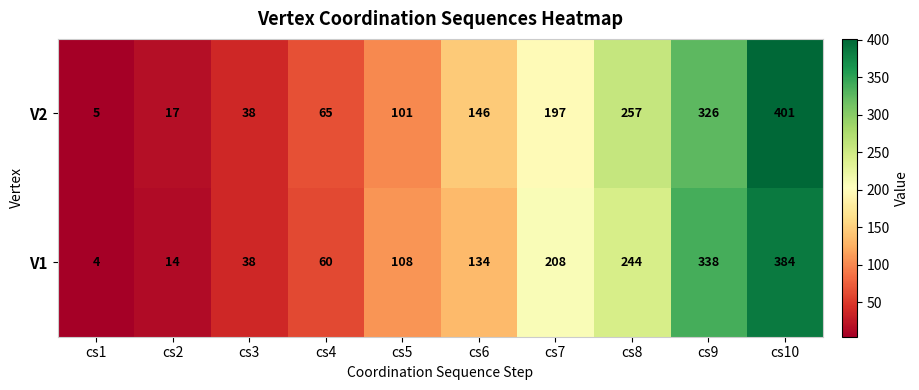

At which label does V1 reach its peak?

cs10